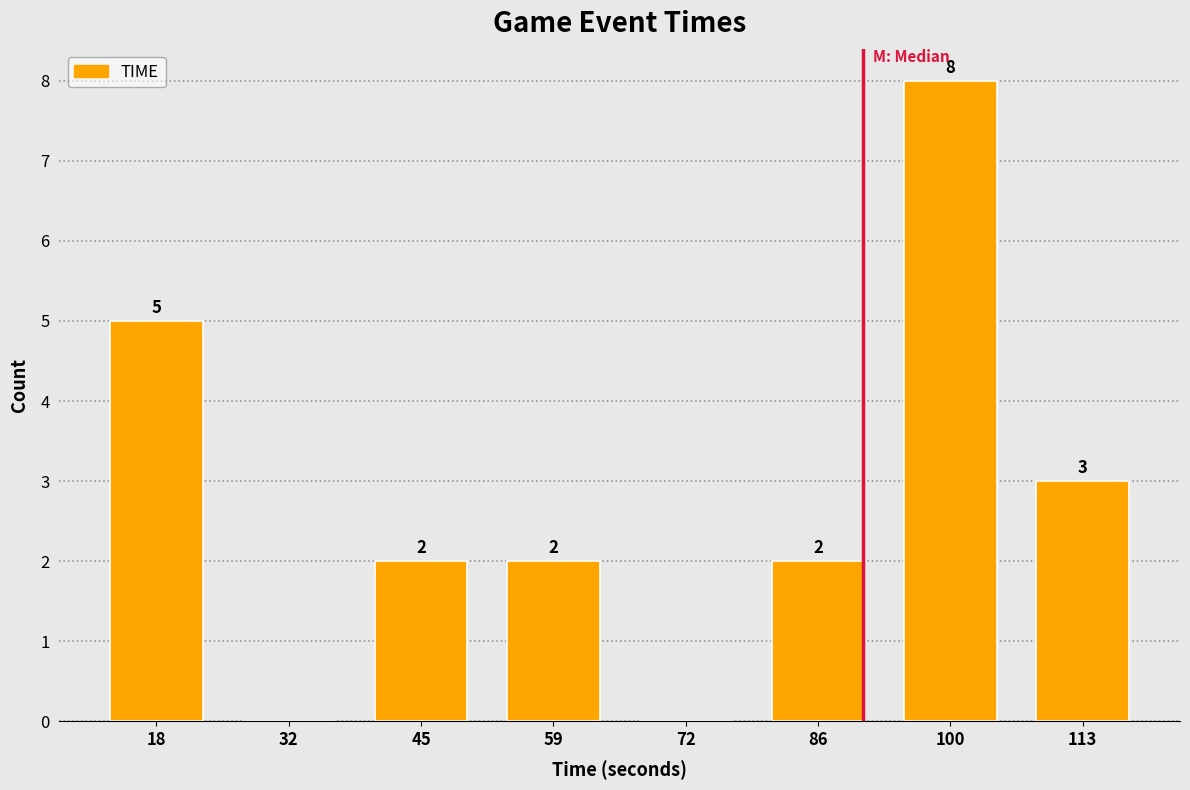

Which range on the x-axis has the tallest bar?

92 to 106